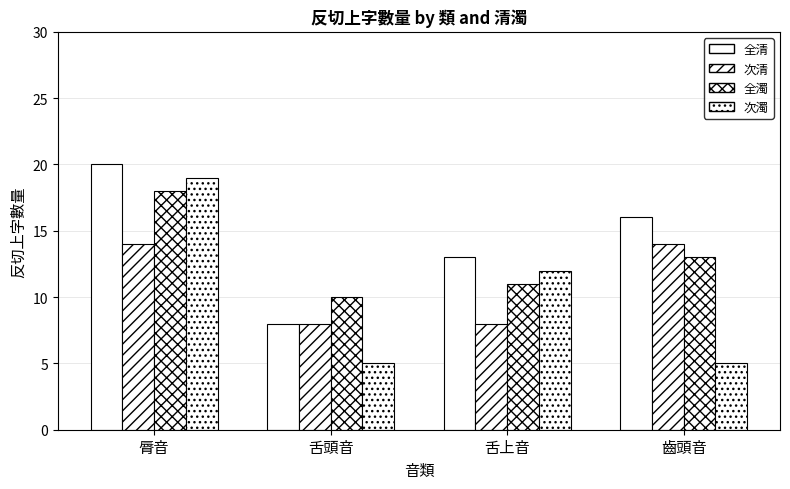

How many data points does each series have?

4